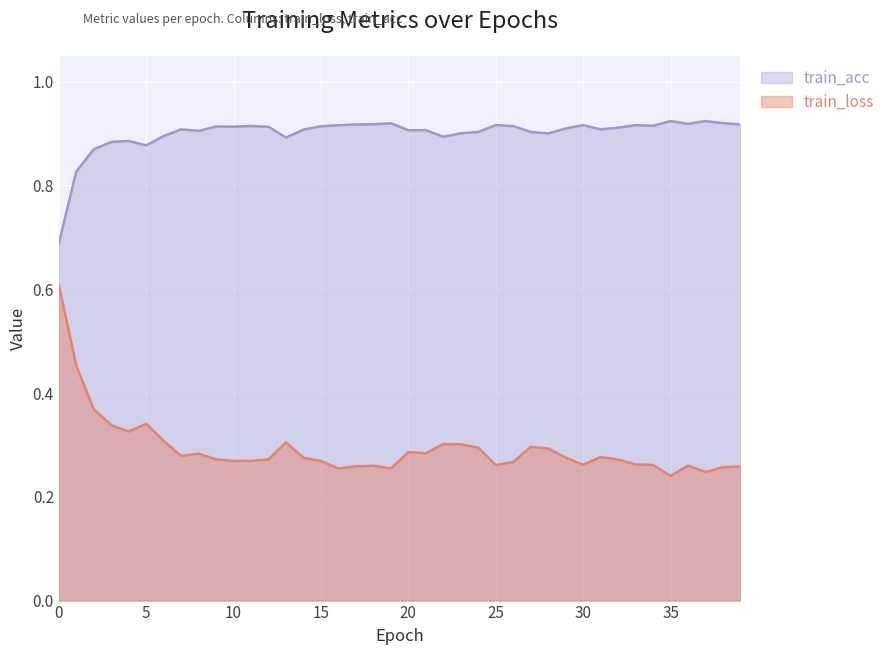

Does the chart display data point markers on the line(s)?

No